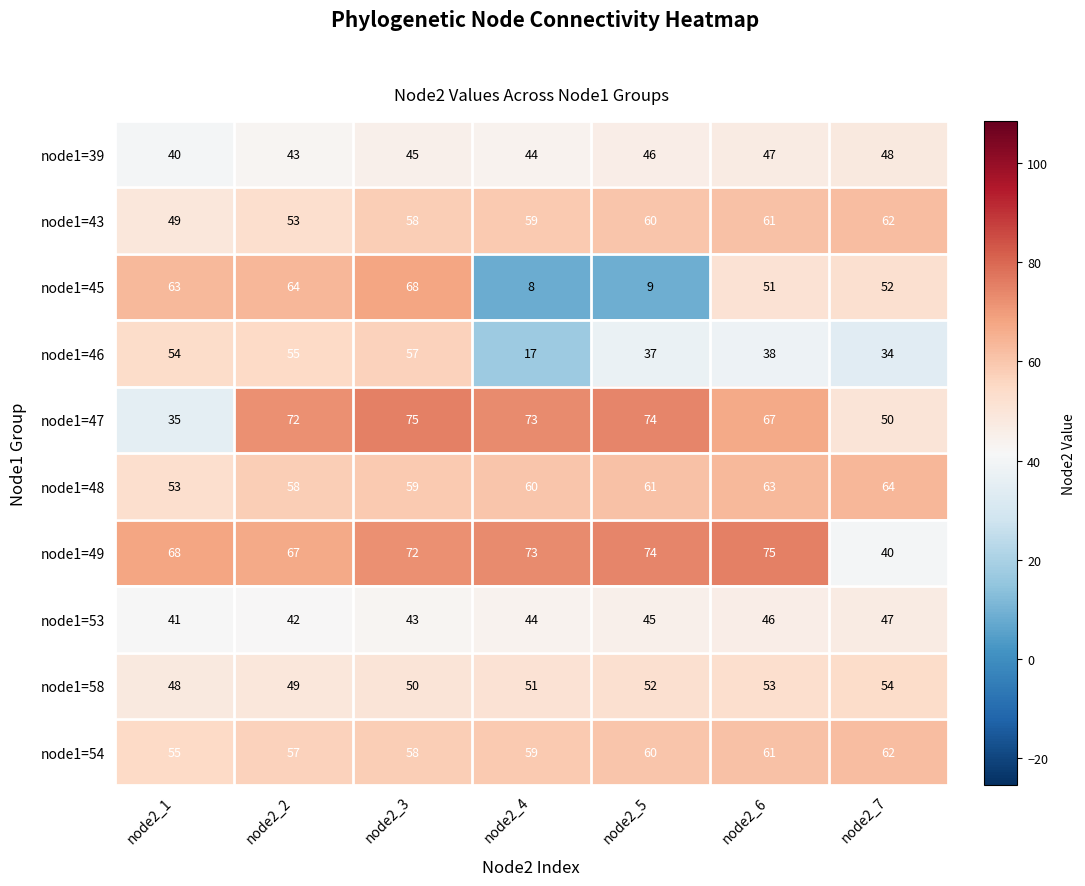

Rank the categories by node1=47 value from highest to lowest.

node2_3, node2_5, node2_4, node2_2, node2_6, node2_7, node2_1